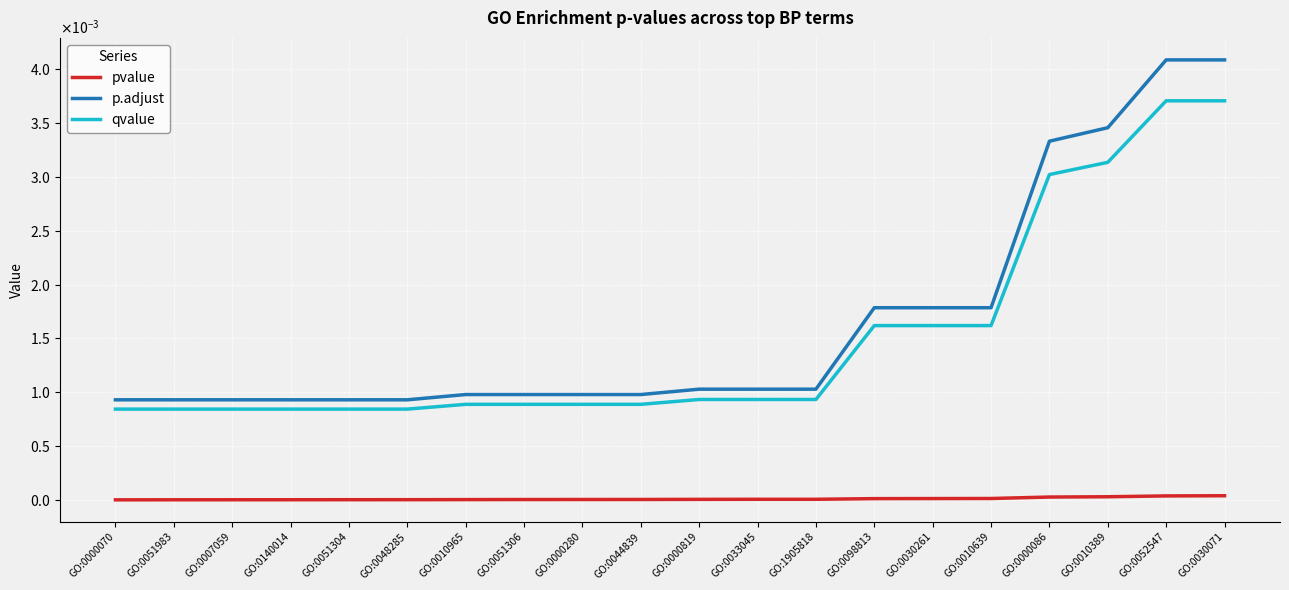

True or false: p.adjust and pvalue cross at least once.

False